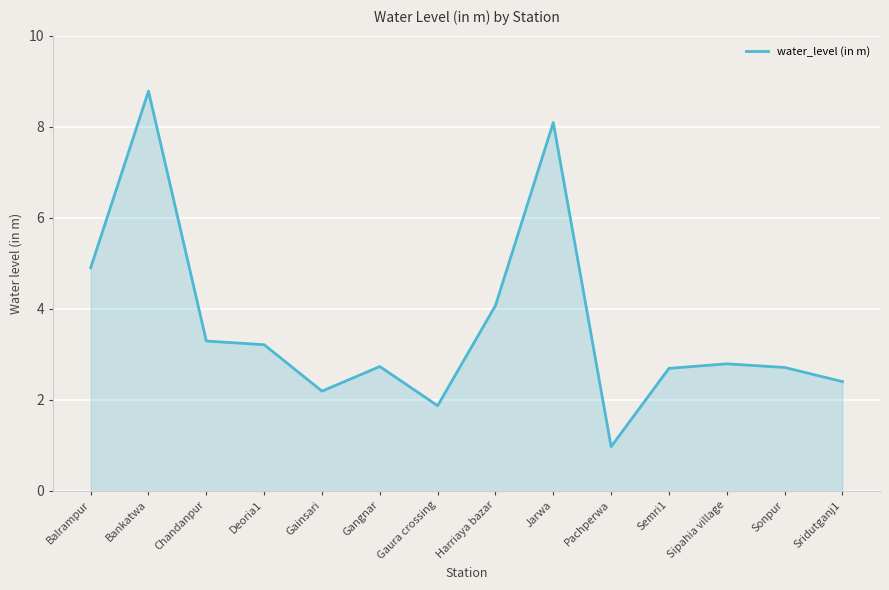

How many lines are shown in the chart?

1